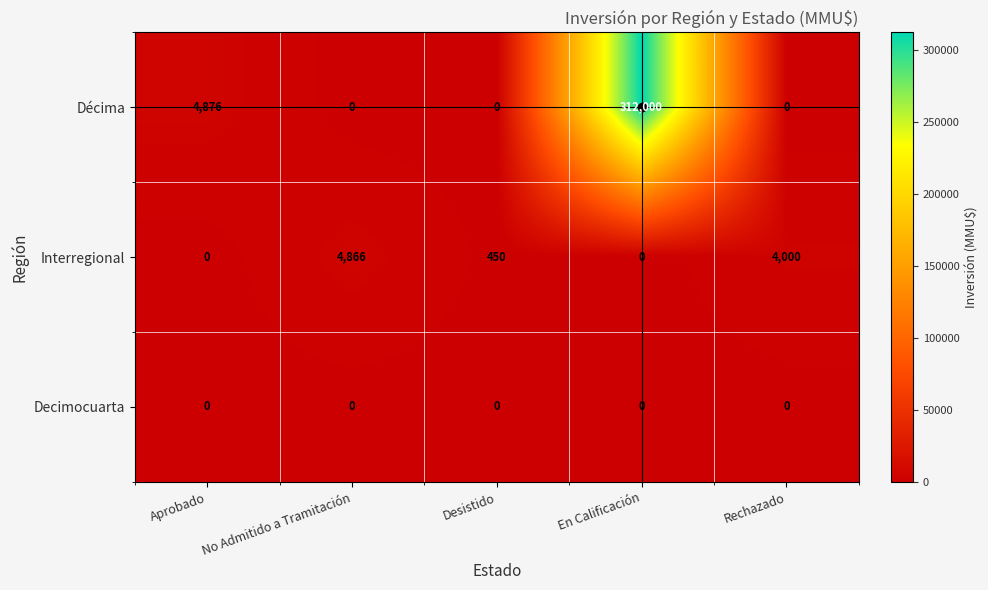

Is it true that Interregional equals 450 at Desistido?

True